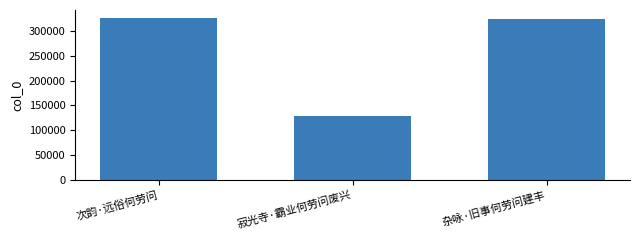

What is the change in value from 寂光寺·霸业何劳问废兴 to 杂咏·旧事何劳问建丰?

+196711